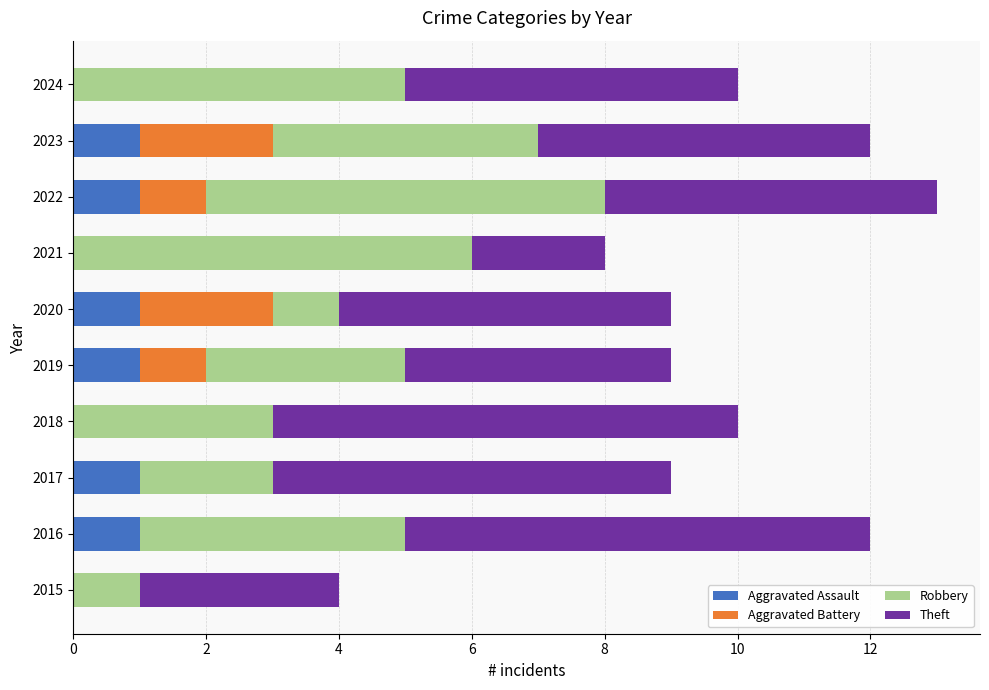

The Aggravated Assault series shows 2 at 2017. True or false?

False